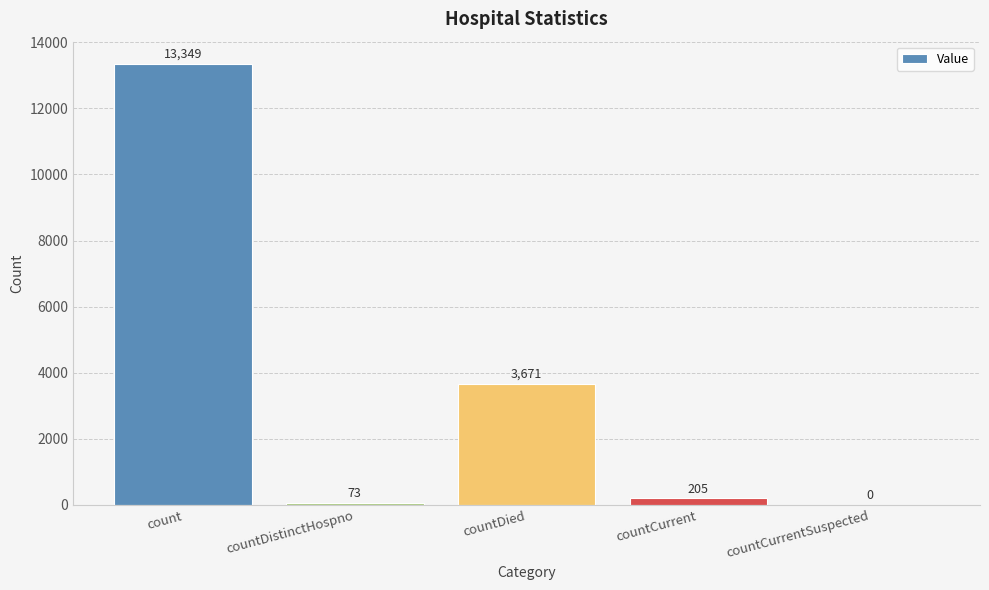

What is the change in value from count to countDied?

-9678